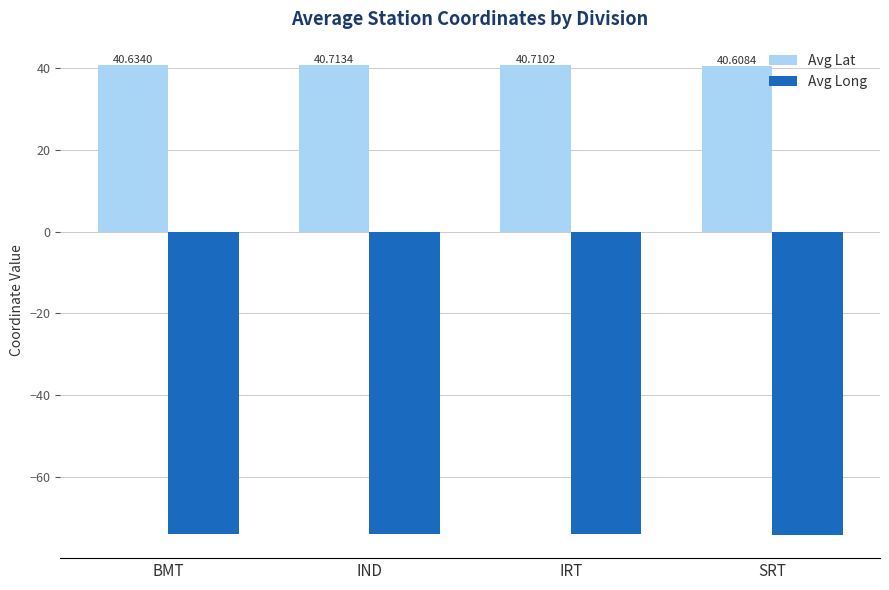

What is the label of the 2nd bar from the left?

IND